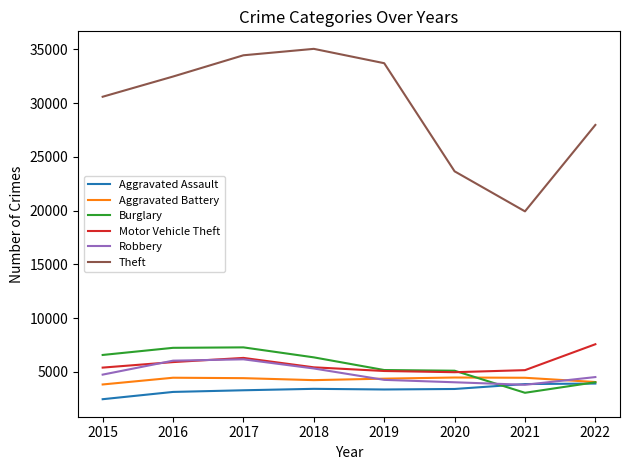

True or false: Theft and Aggravated Assault cross at least once.

False